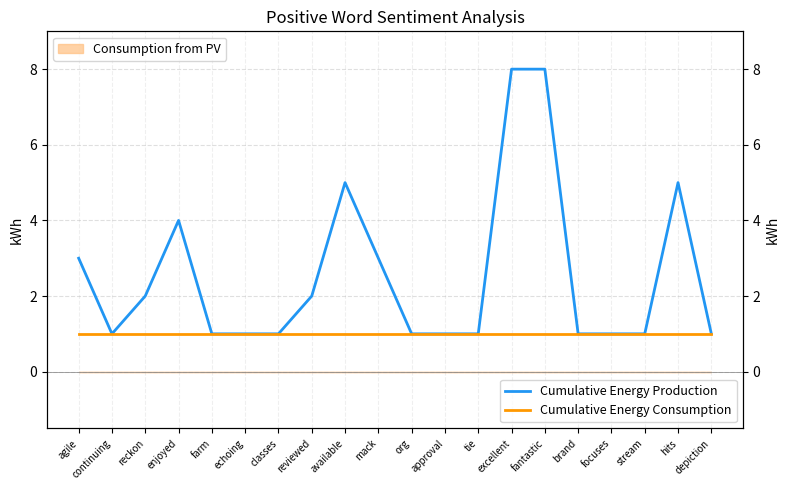

What is the value of the Cumulative Energy Consumption point at the 2nd from the left?

1